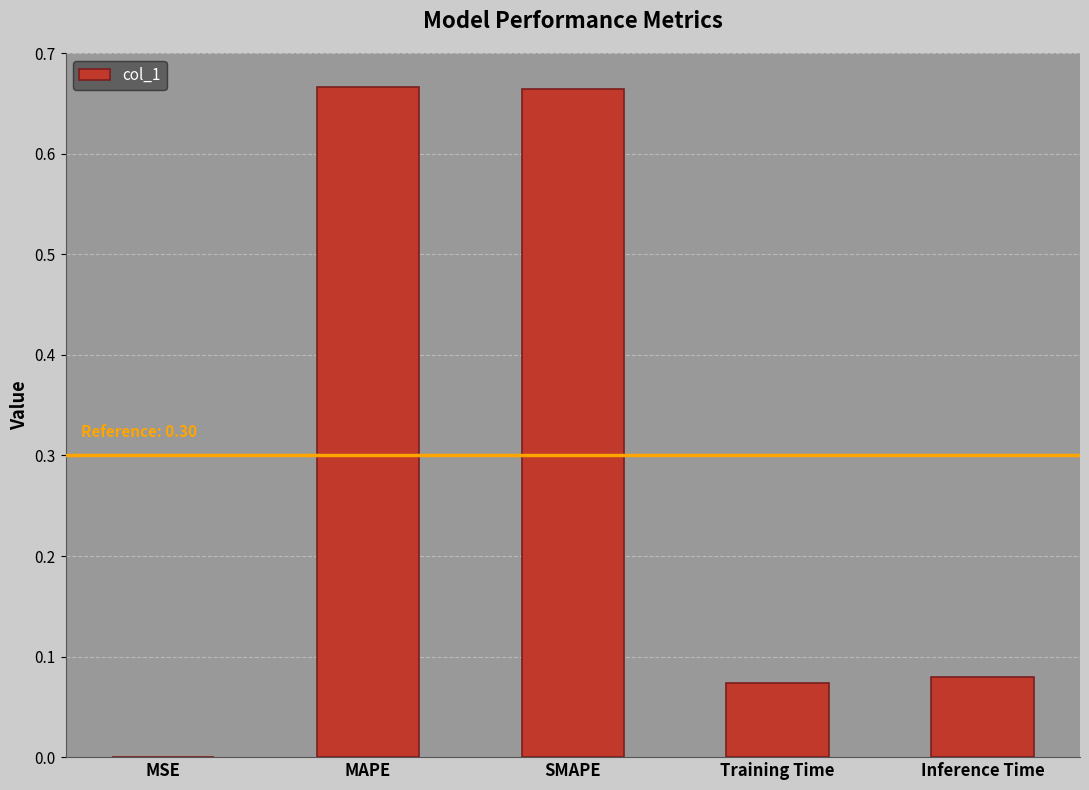

At which label is the value closest to 0?

MSE